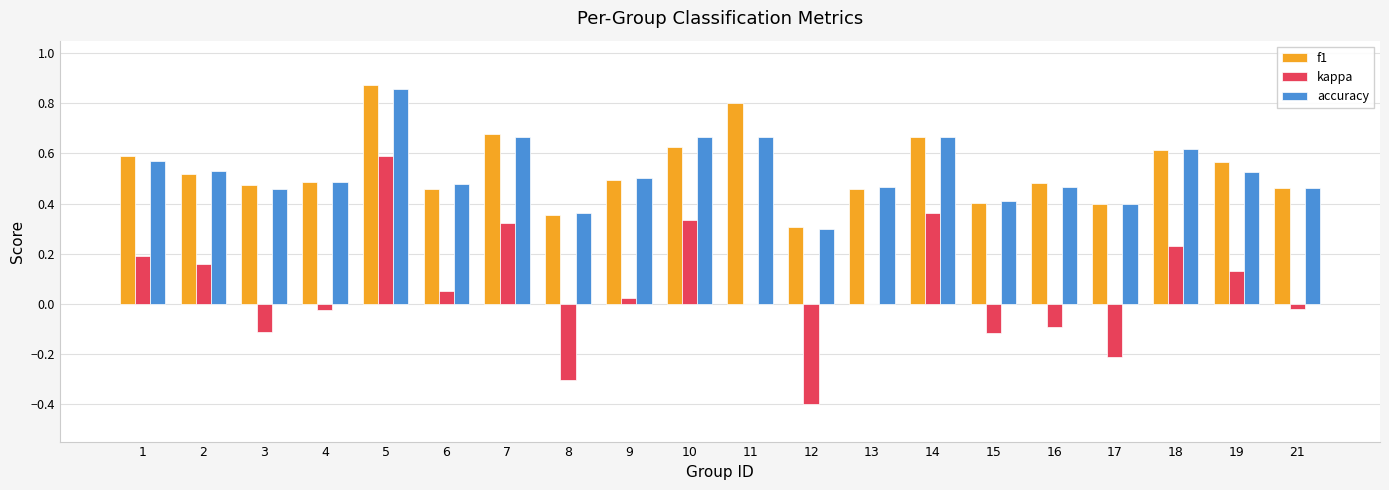

The accuracy series shows 0.5 at 5. True or false?

False